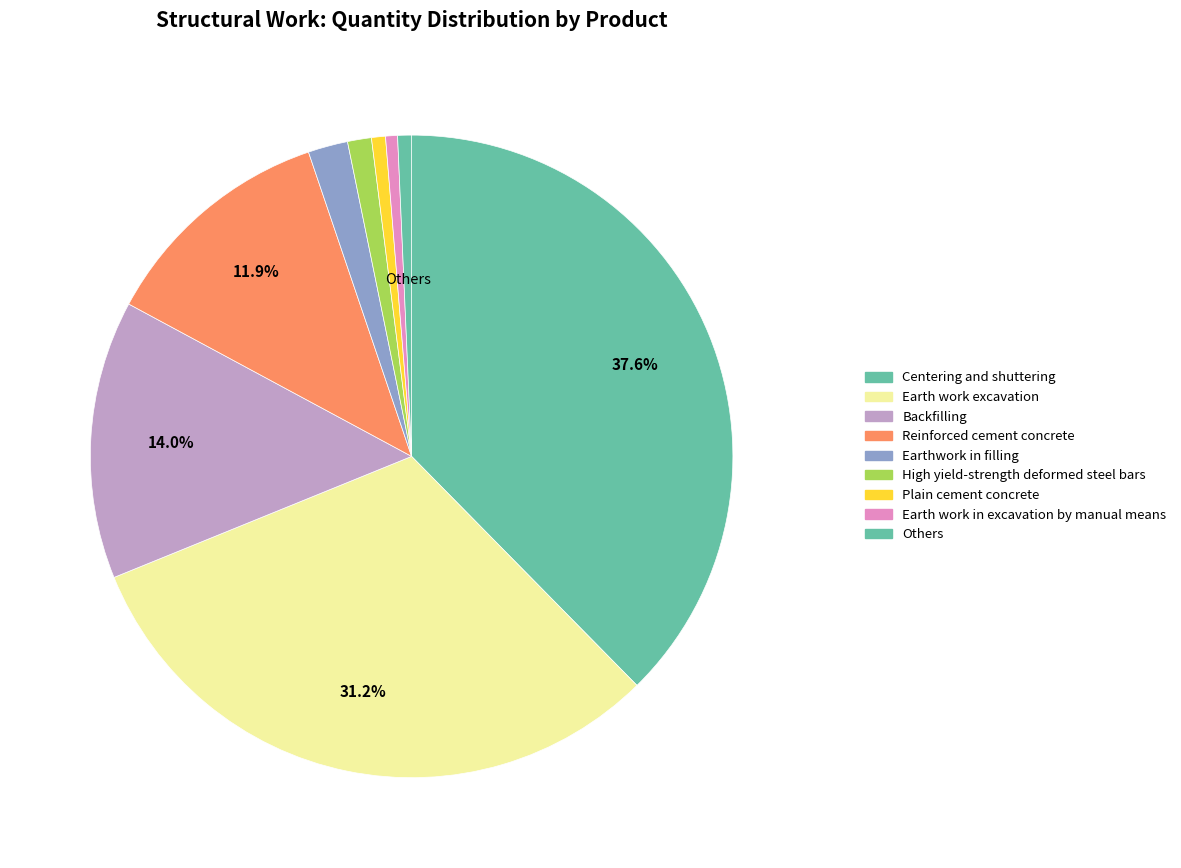

Count the number of slices in the pie.

9